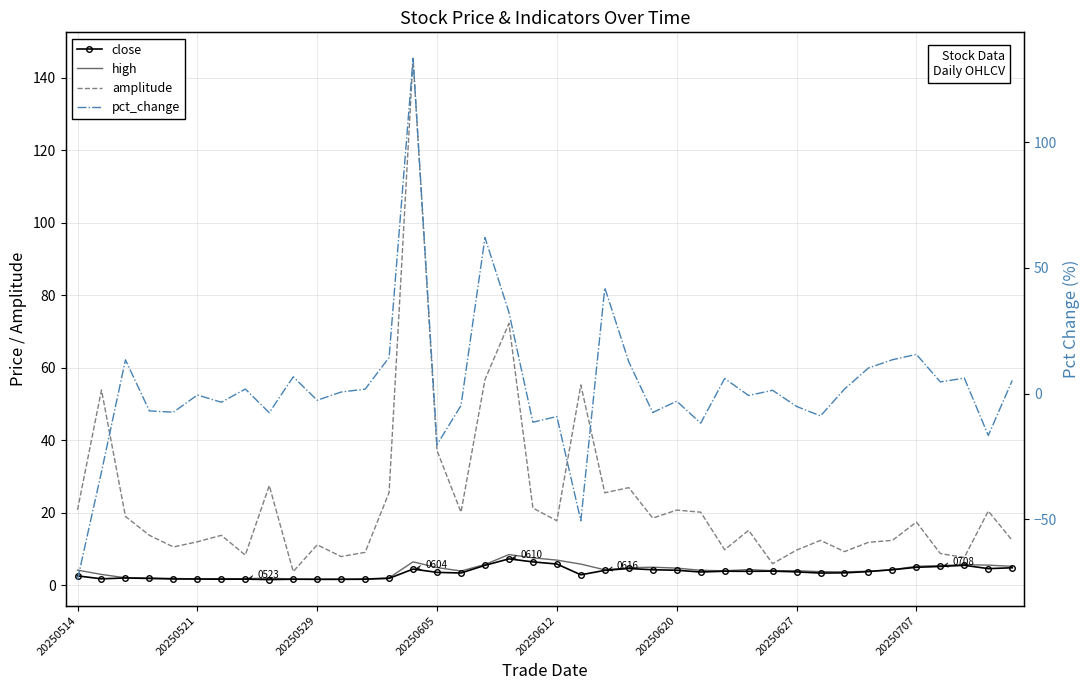

How many data points in high are above 4?

22